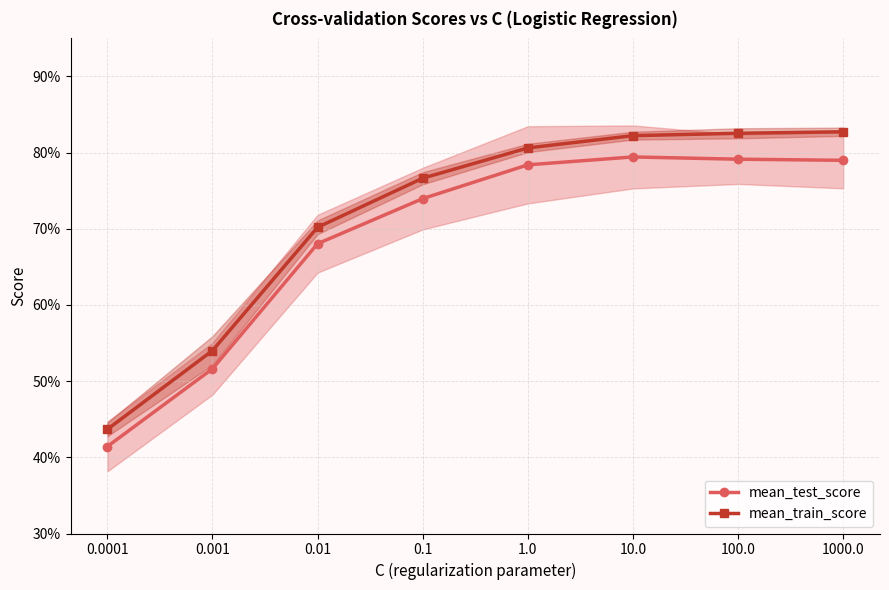

True or false: mean_train_score has a value of 0.5 at 100.0.

False